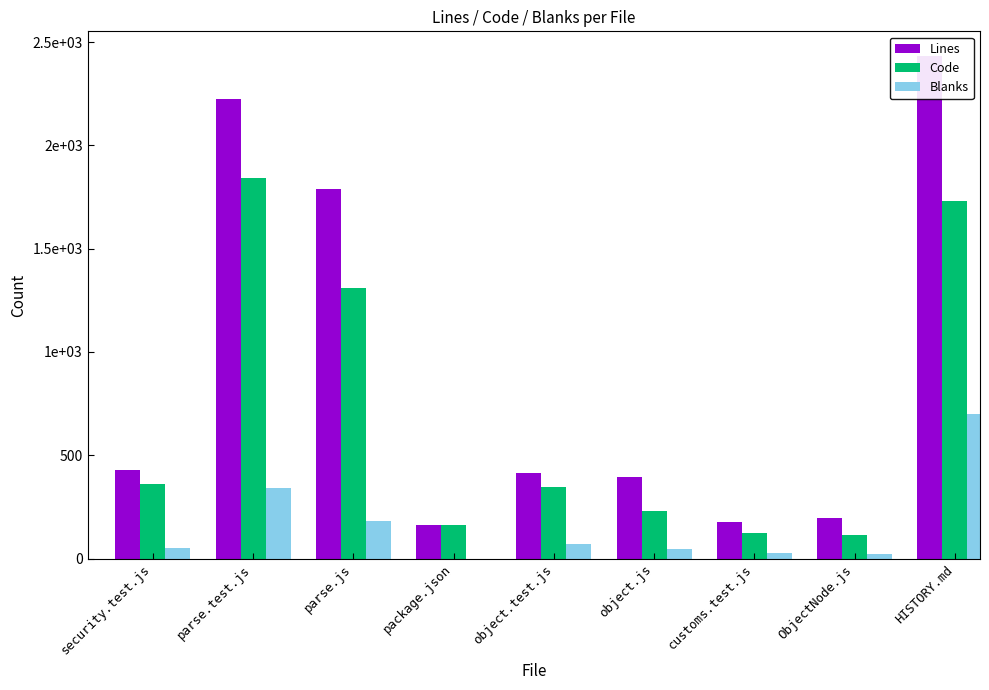

Reading right to left, extract all data points from this chart.

Lines: HISTORY.md=2431	ObjectNode.js=198	customs.test.js=175	object.js=397	object.test.js=416	package.json=164	parse.js=1789	parse.test.js=2227	security.test.js=431
Code: HISTORY.md=1733	ObjectNode.js=112	customs.test.js=126	object.js=230	object.test.js=344	package.json=164	parse.js=1309	parse.test.js=1844	security.test.js=362
Blanks: HISTORY.md=698	ObjectNode.js=22	customs.test.js=29	object.js=48	object.test.js=70	package.json=0	parse.js=184	parse.test.js=340	security.test.js=53